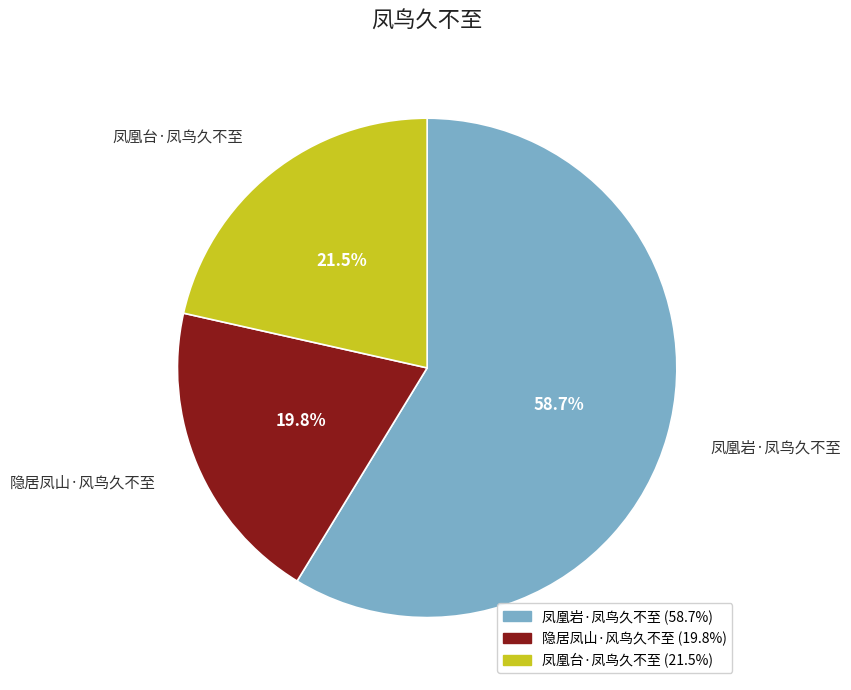

To the nearest percent, what is the average slice percentage?

33%